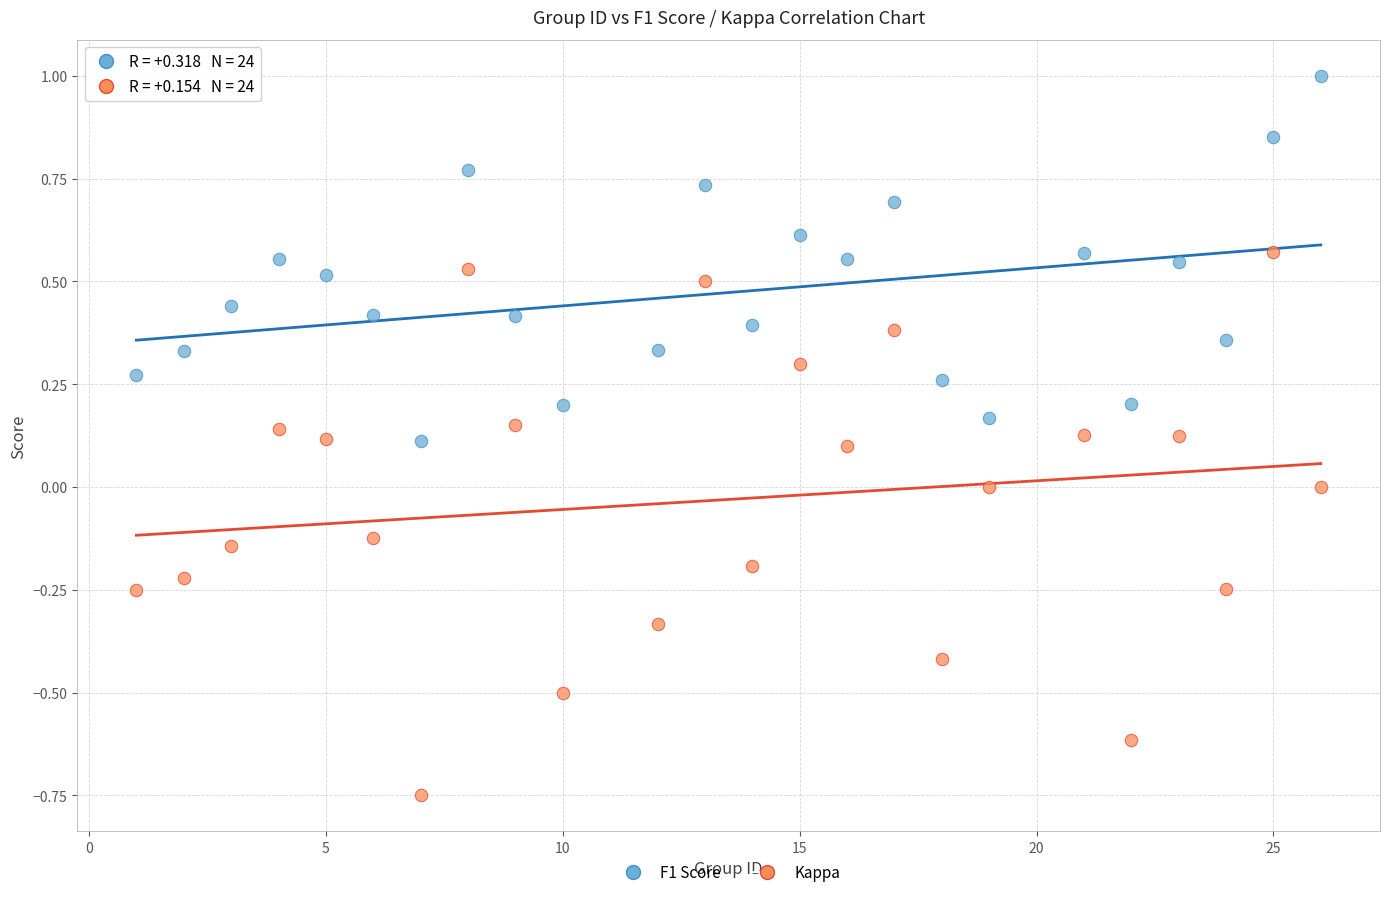

Across all data points, what is the range of X values (max minus min)?

25.0